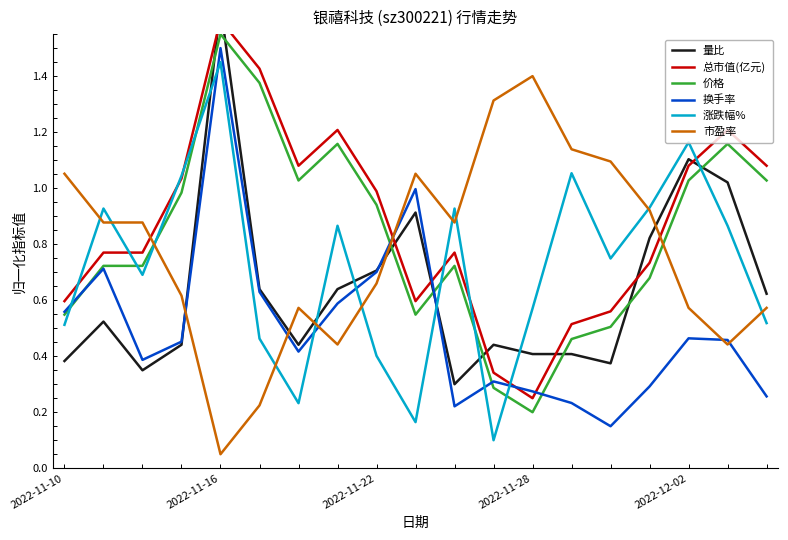

True or false: 市盈率 has more than 1 interior local peaks.

True